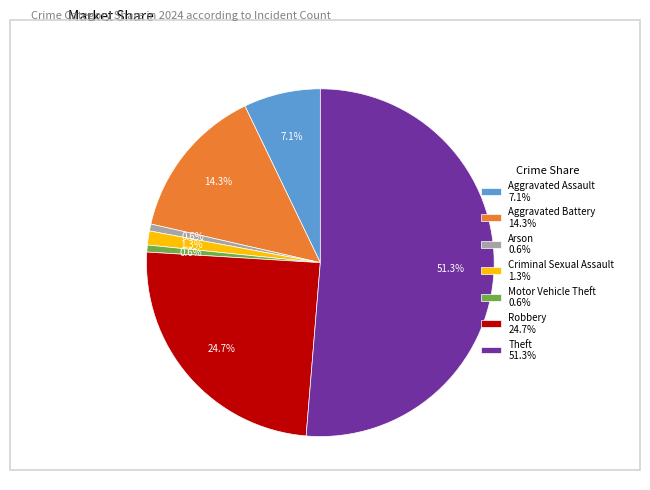

Which has a higher value, Aggravated Assault 7.1% or Aggravated Battery 14.3%?

Aggravated Battery 14.3%